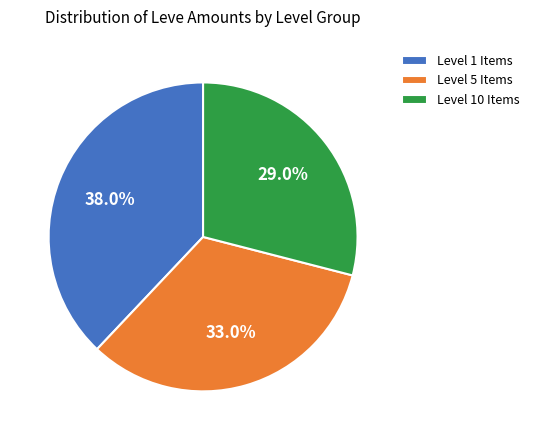

To the nearest percent, what is the difference between the largest and smallest slice percentages?

9%